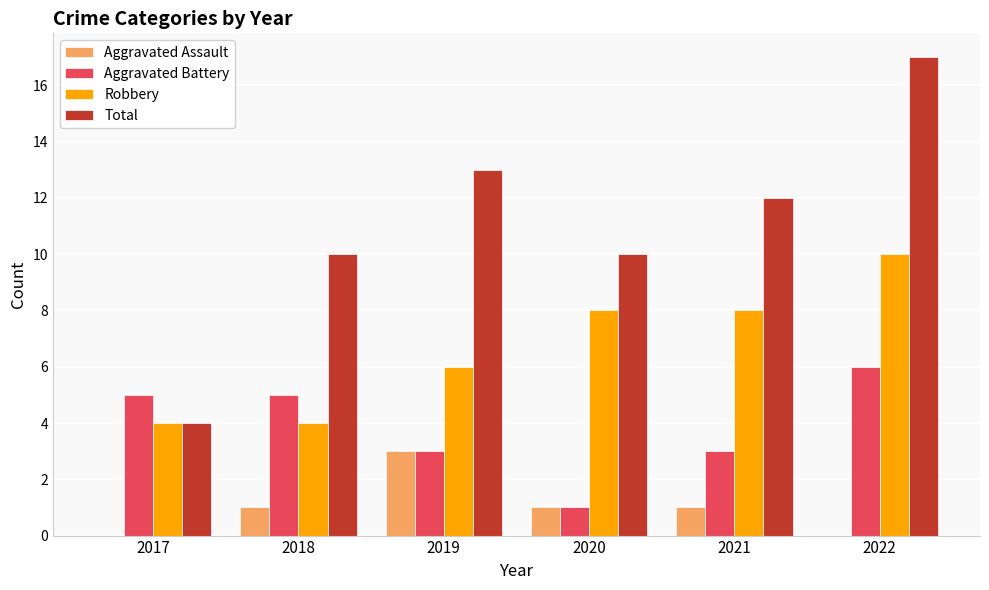

Reading left to right, extract all data points from this chart.

Aggravated Assault: 0	1	3	1	1	0
Aggravated Battery: 5	5	3	1	3	6
Robbery: 4	4	6	8	8	10
Total: 4	10	13	10	12	17